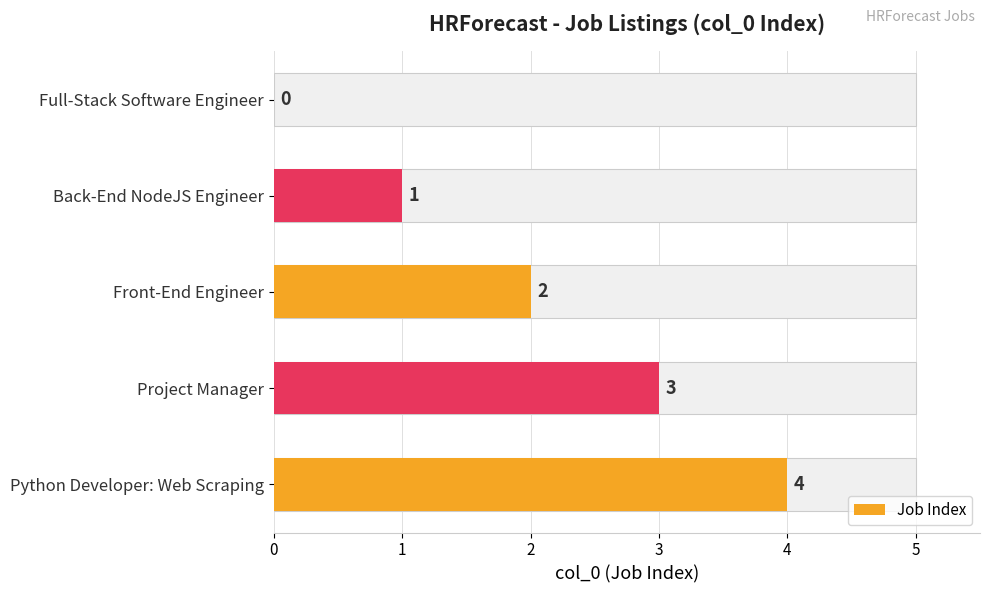

How many data points are above 2?

2